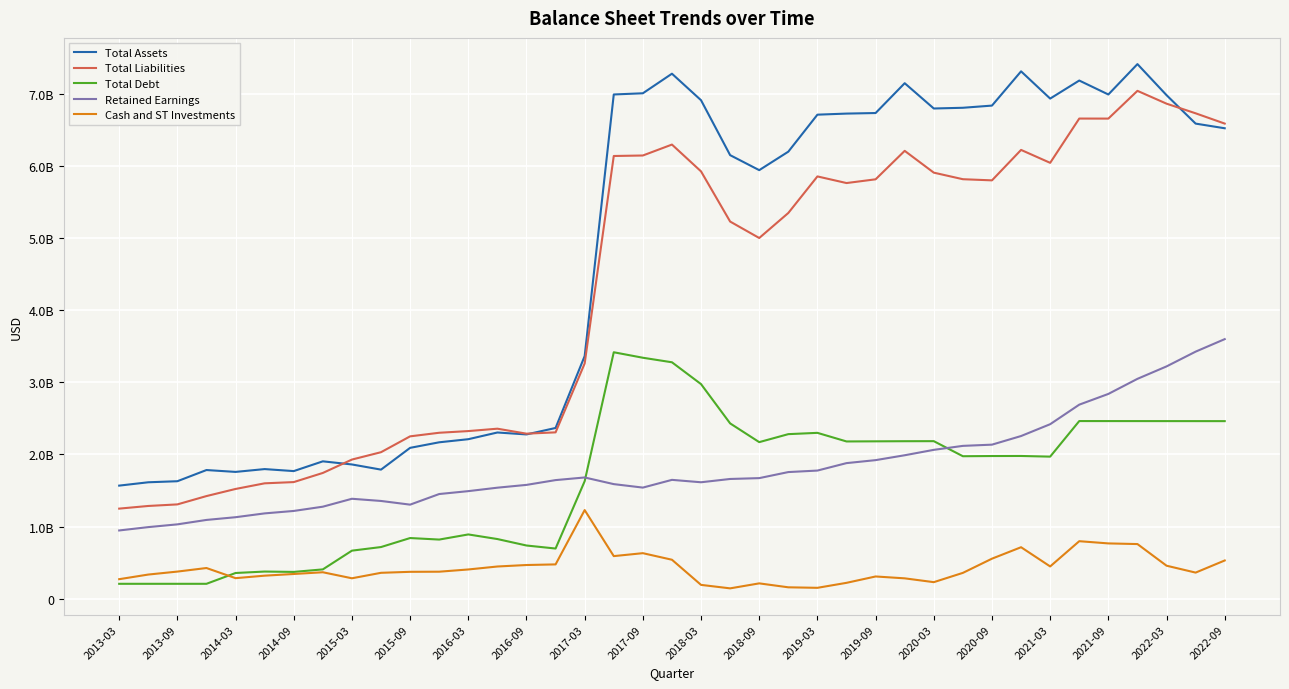

List the series in order of their peak value, highest first.

Total Assets, Total Liabilities, Retained Earnings, Total Debt, Cash and ST Investments